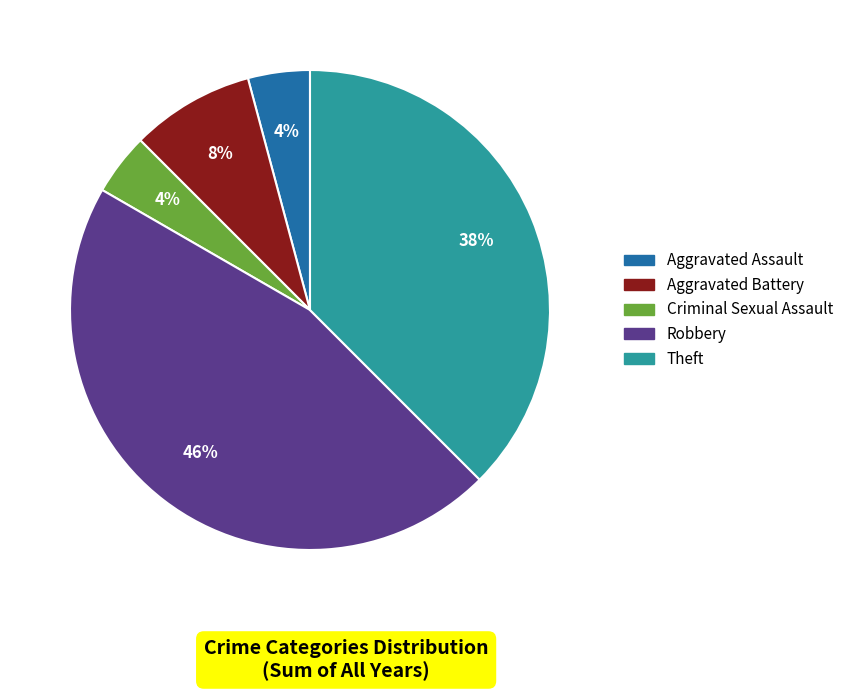

Is there any slice that represents more than half of the pie?

No